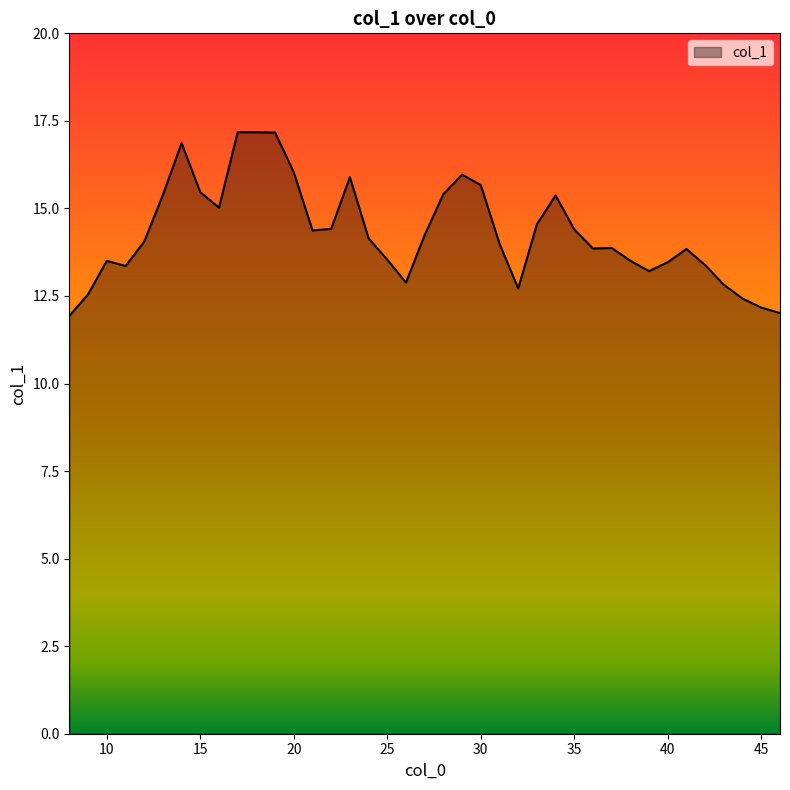

What is the maximum value shown in the chart?

17.2